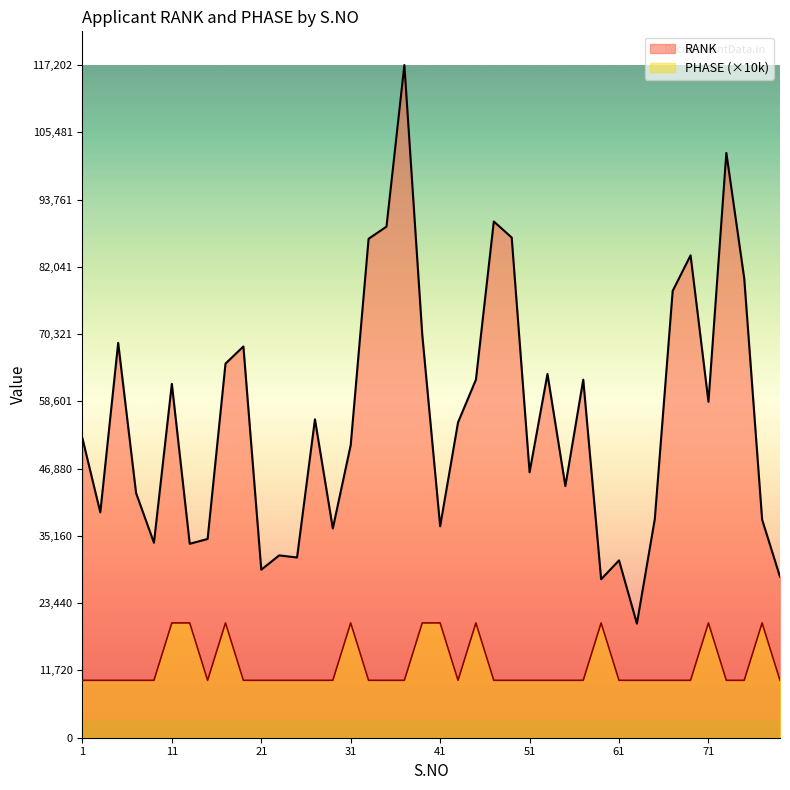

What are all the series names shown in the legend?

RANK, PHASE (×10k)